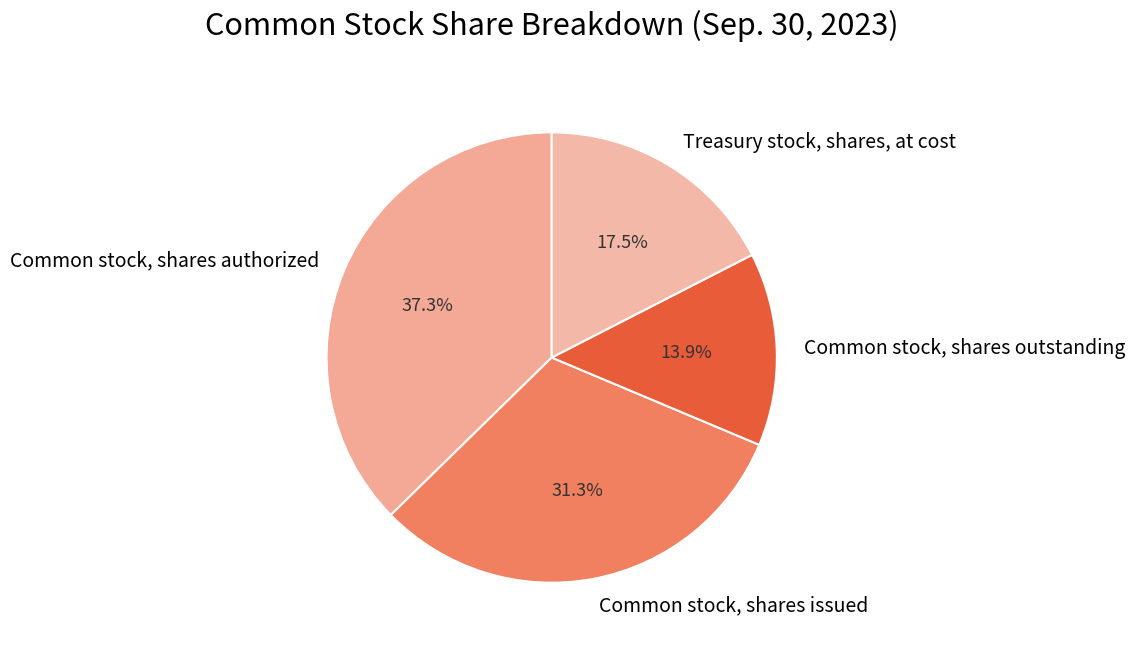

To the nearest percent, what is the difference between the Common stock, shares issued and Common stock, shares outstanding slice percentages?

17%